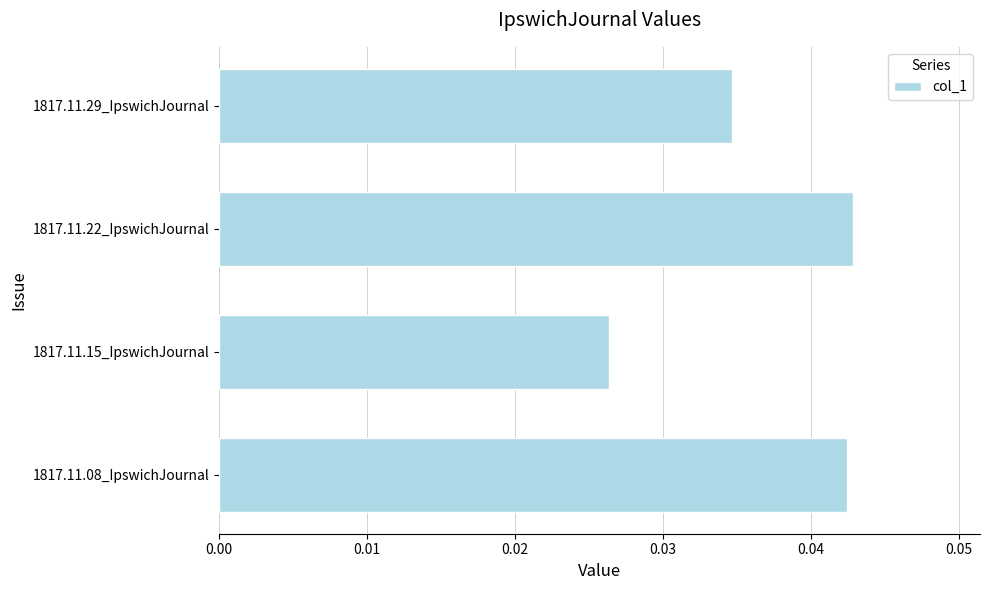

Rank the categories by value from highest to lowest.

1817.11.22_IpswichJournal, 1817.11.08_IpswichJournal, 1817.11.29_IpswichJournal, 1817.11.15_IpswichJournal